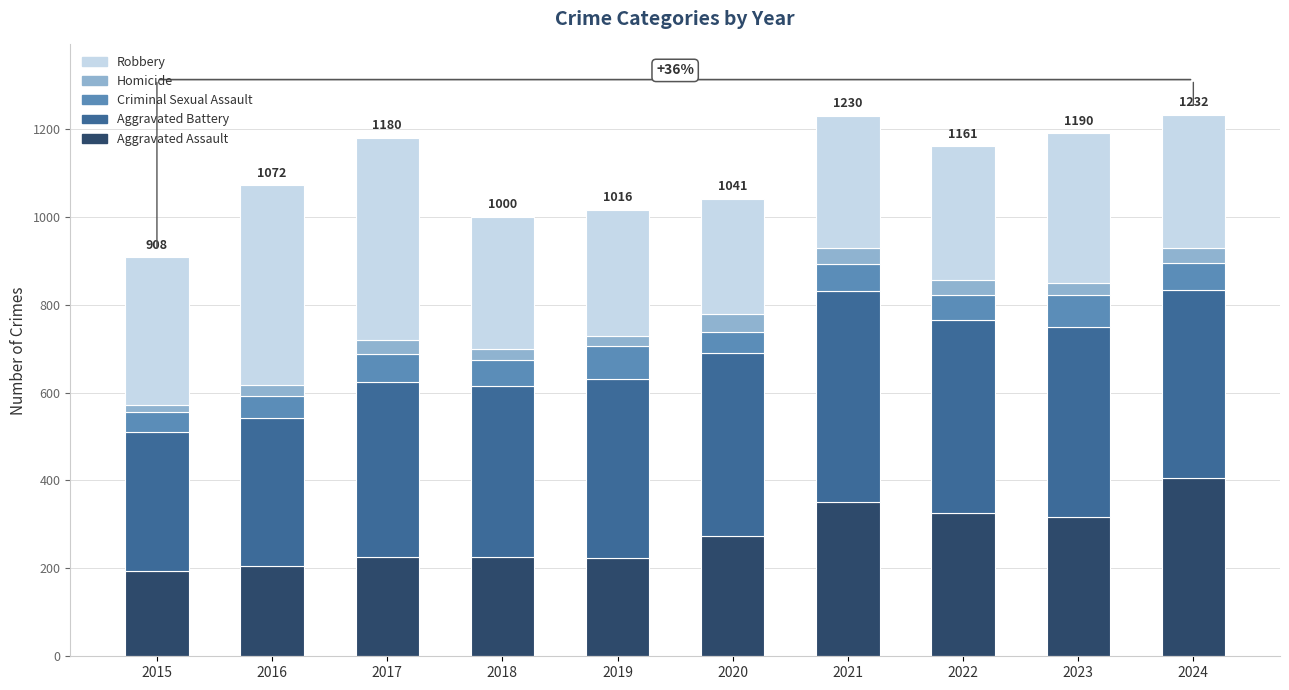

What is the approximate value of Aggravated Assault at 2017?

225